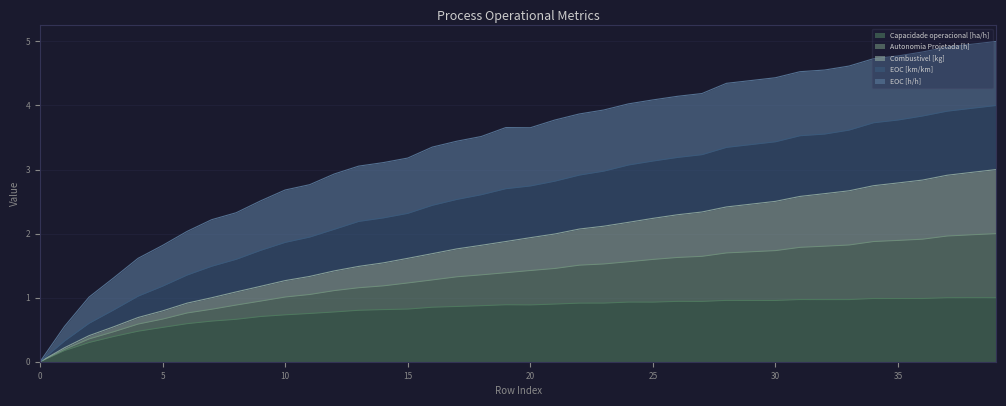

What is the maximum value for Capacidade operacional [ha/h]?

1.0